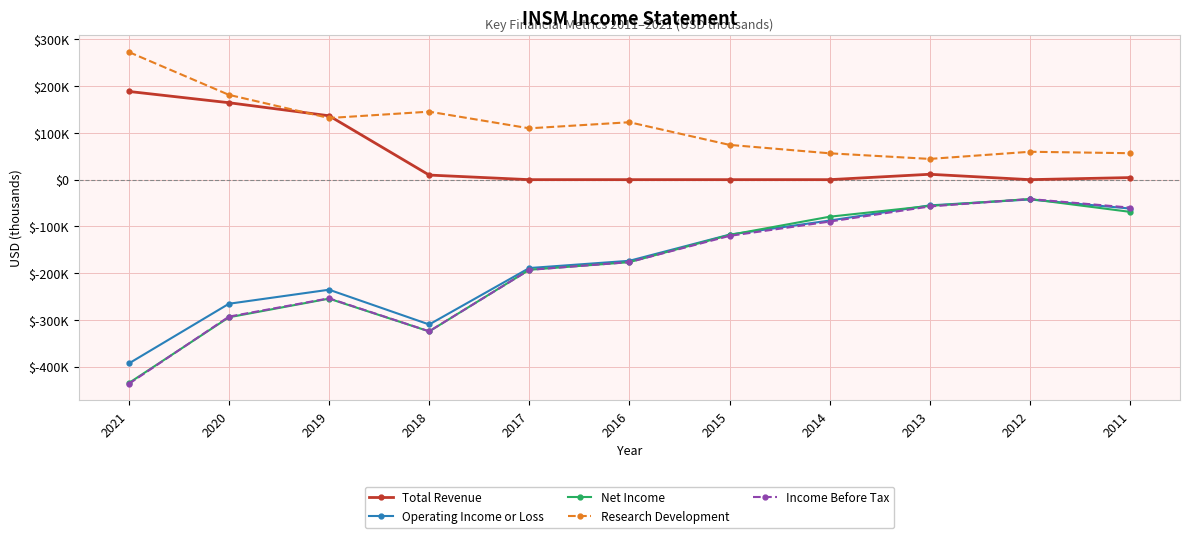

True or false: Research Development and Income Before Tax cross at least once.

False